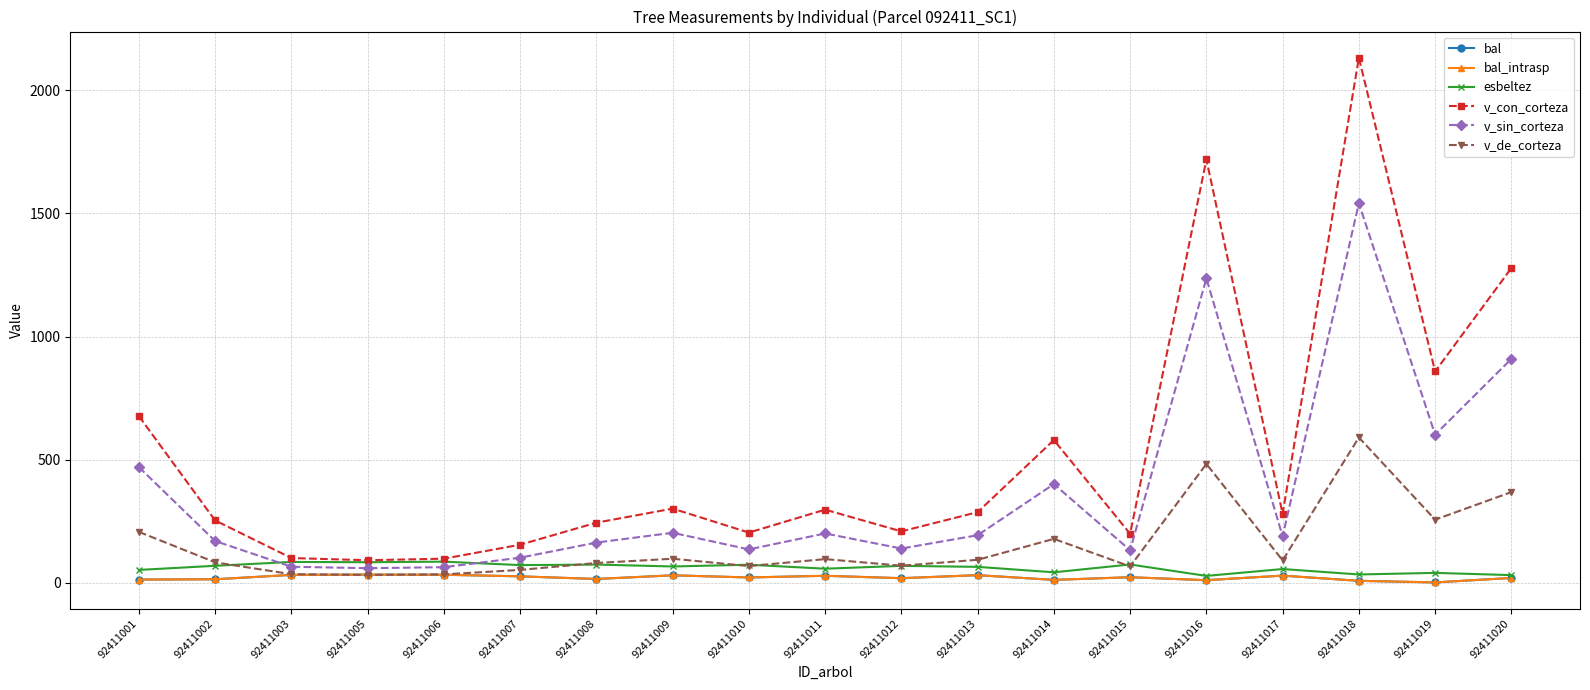

Rank the series at 92411016 from lowest to highest value.

bal, bal_intrasp, esbeltez, v_de_corteza, v_sin_corteza, v_con_corteza